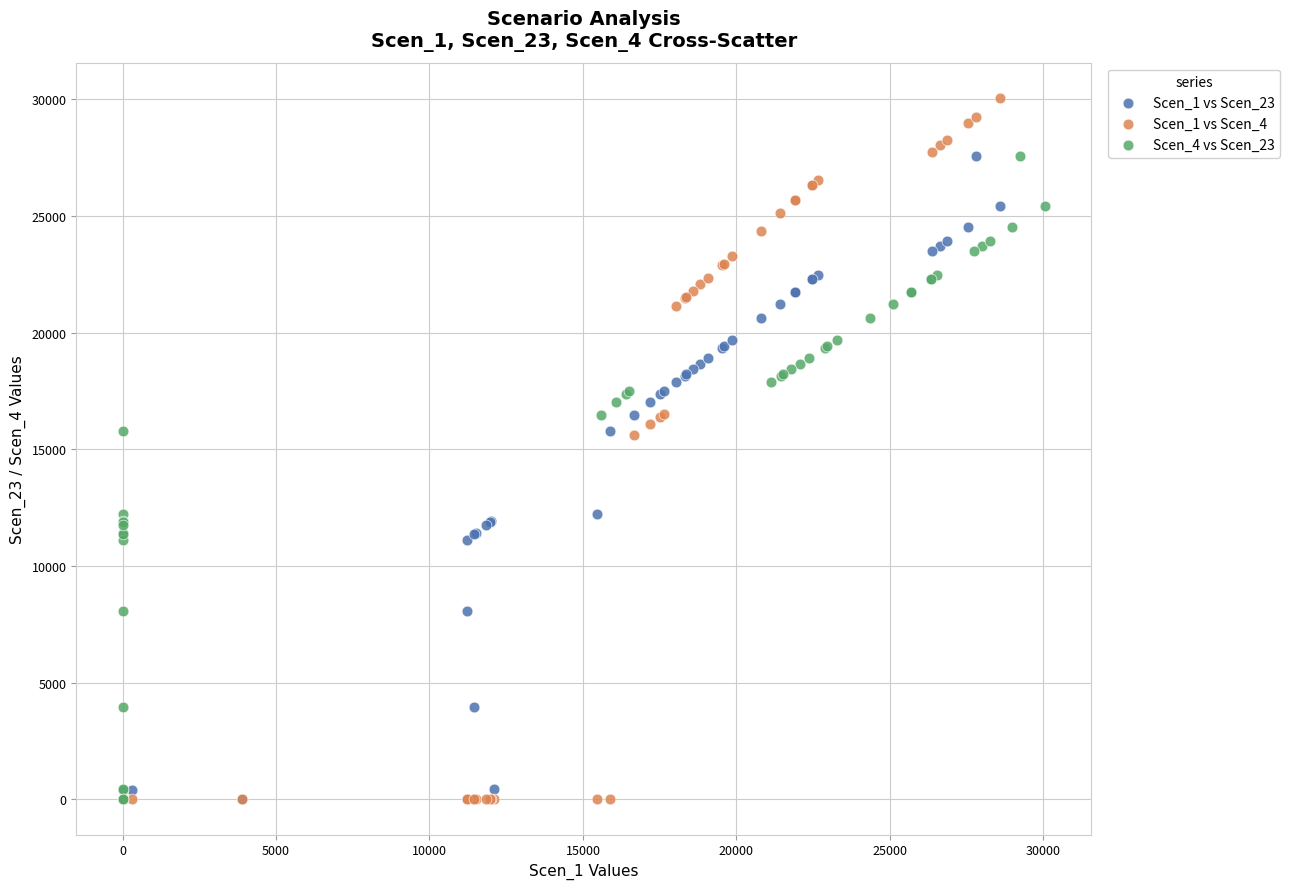

Which series has the widest spread of Y values?

Scen_1 vs Scen_4